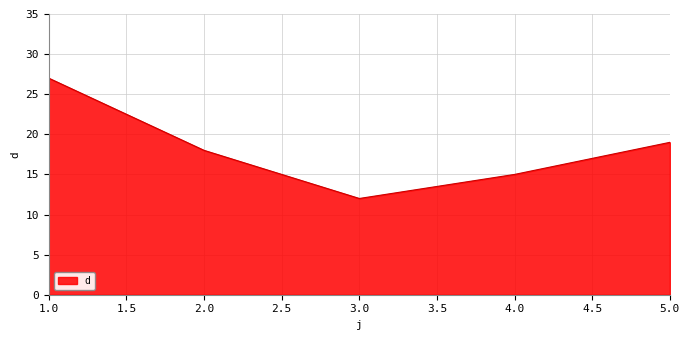

Between 5.0 and 4.0, which is larger?

5.0